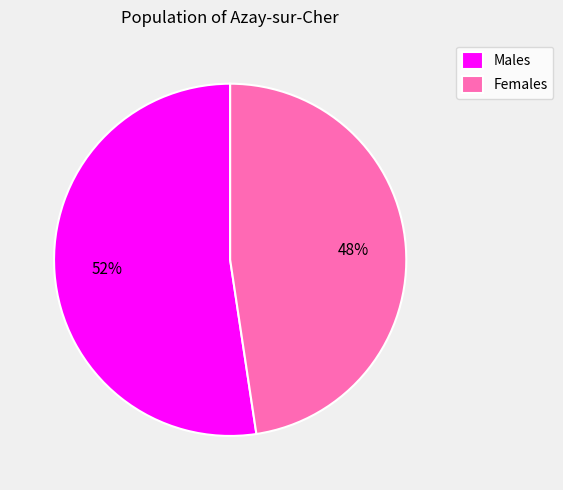

How many slices are in this pie chart?

2